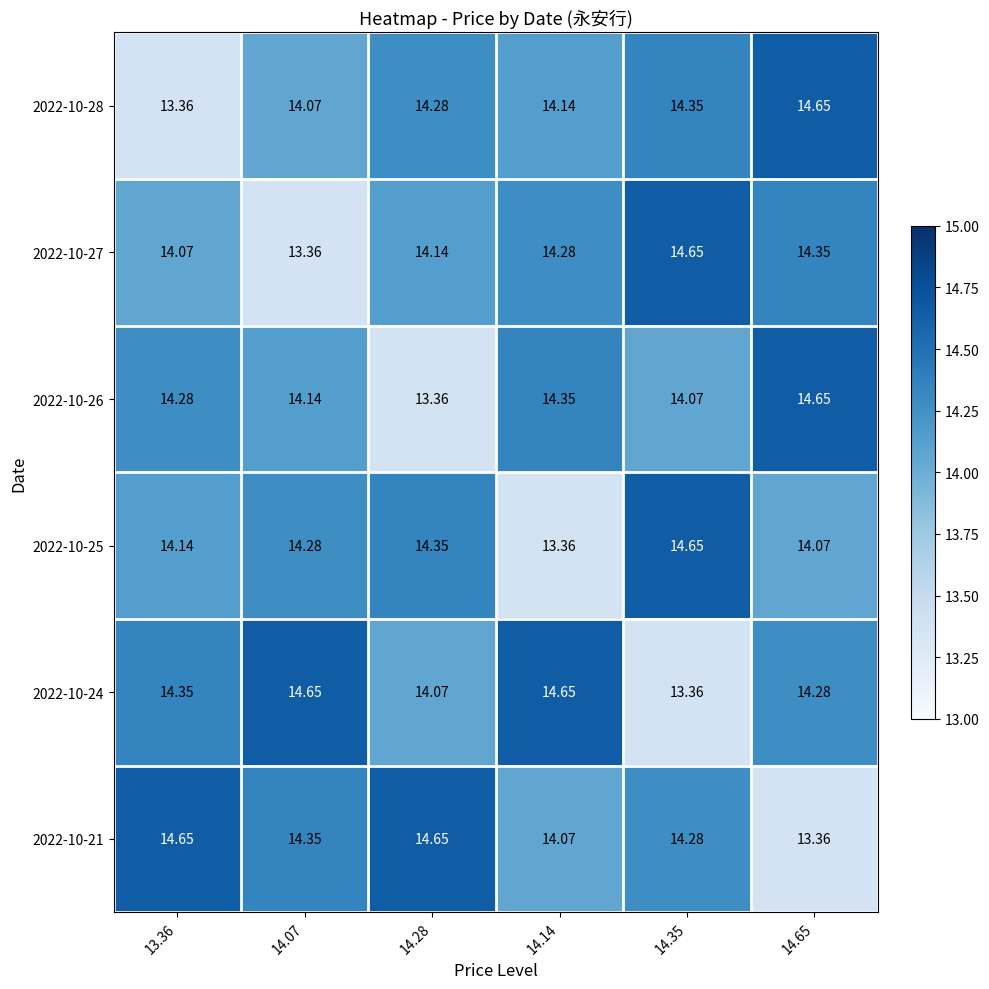

Is the value of 2022-10-25 at 14.07 greater than the value of 2022-10-21 at 13.36?

No